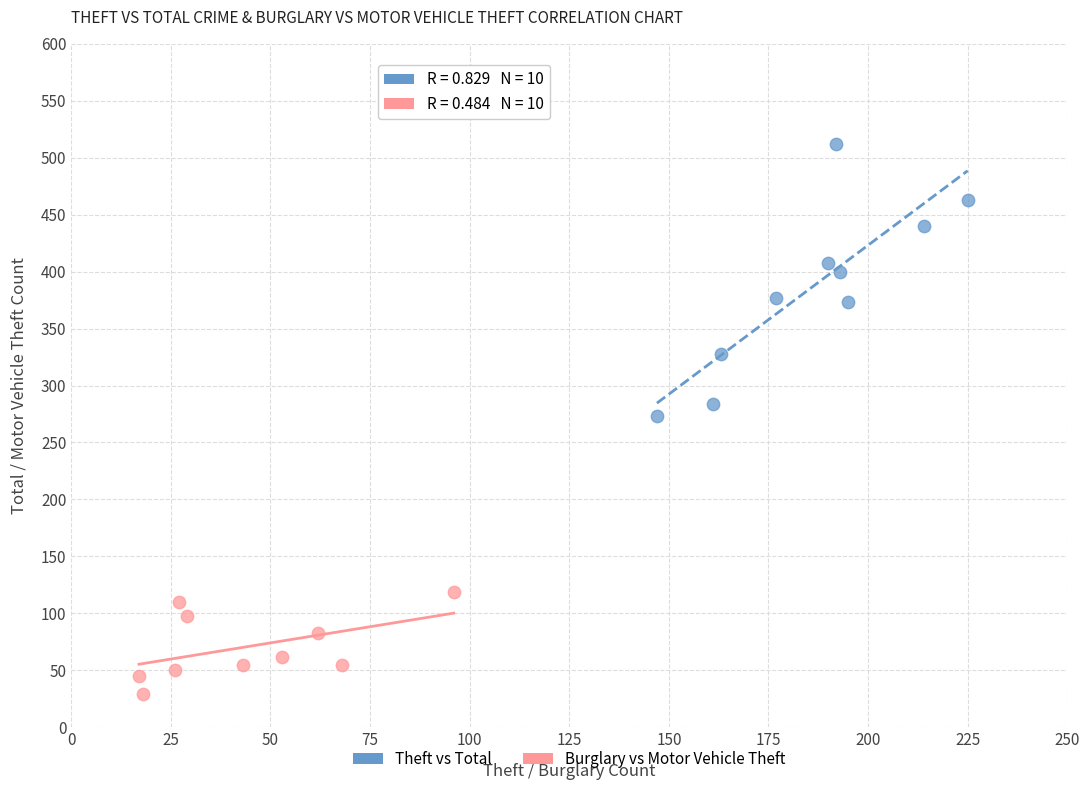

Which series reaches the maximum Y coordinate?

Theft vs Total